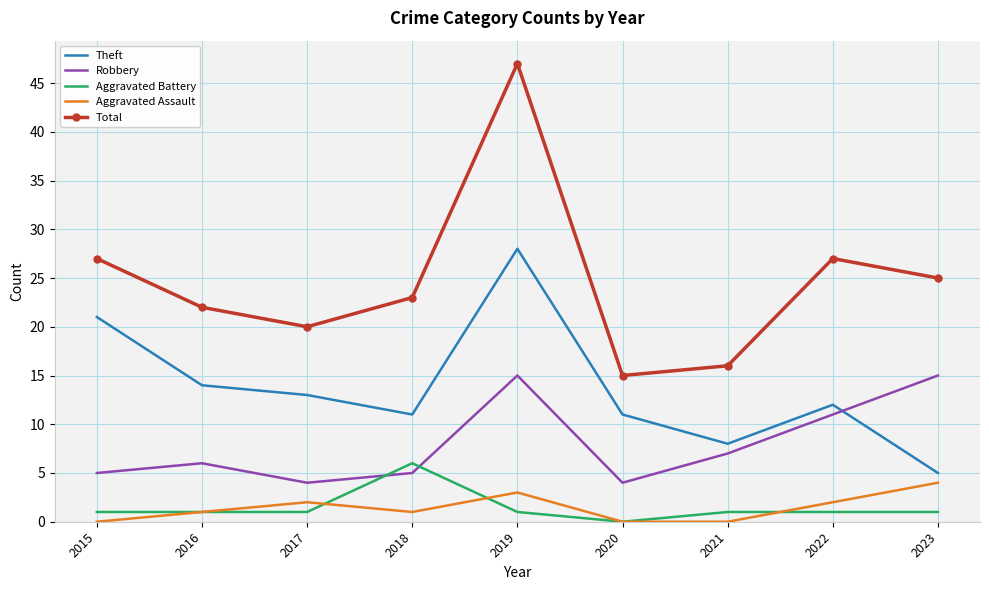

What is the sum of the Total values at 2016 and 2022?

49